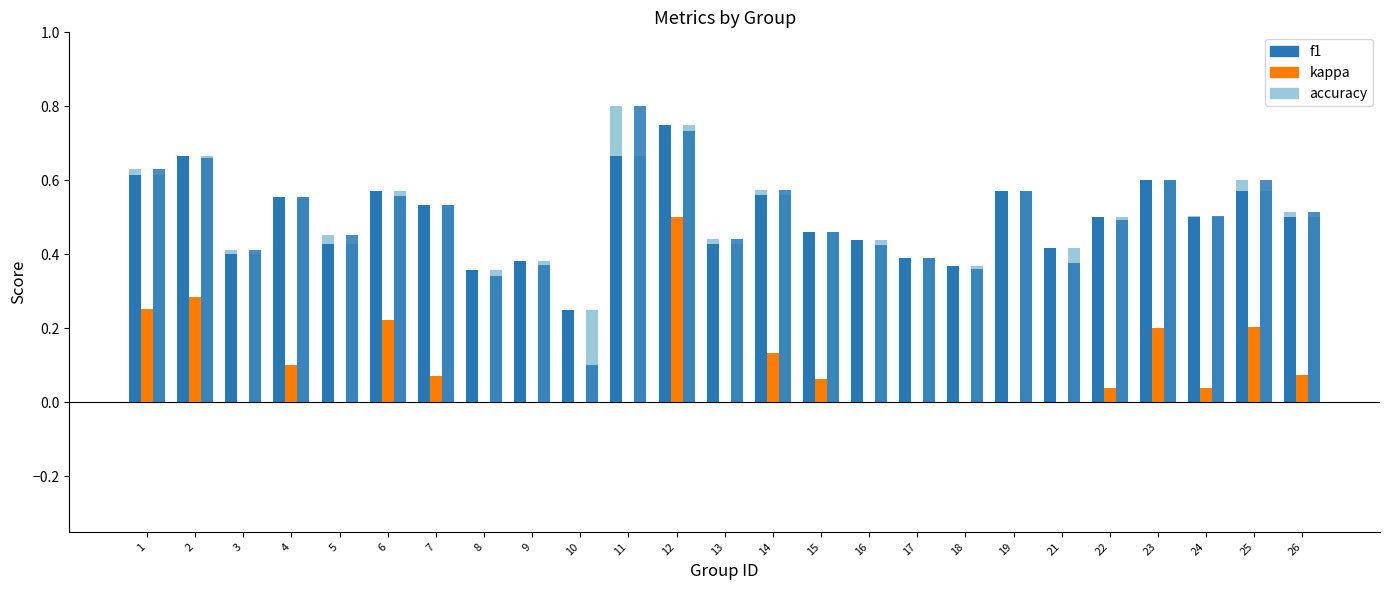

How many groups of bars are there?

25